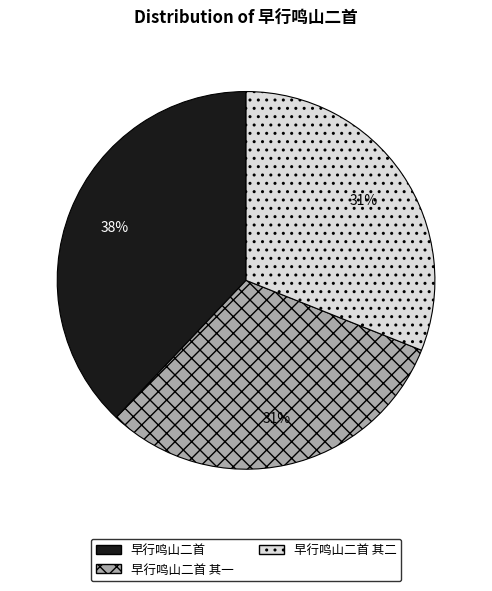

What percentage is the 早行鸣山二首 slice, to the nearest percent?

38%